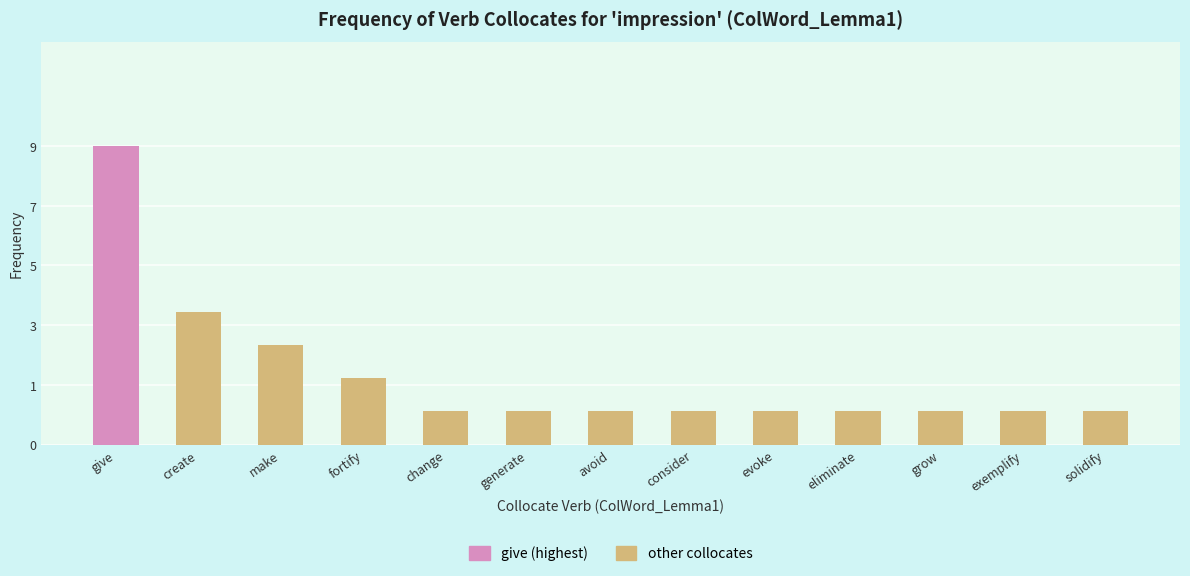

Which has a higher value, evoke or avoid?

evoke